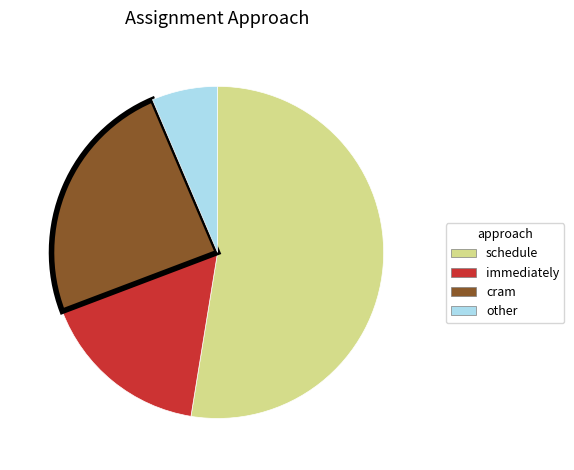

Does any single category account for the majority?

Yes